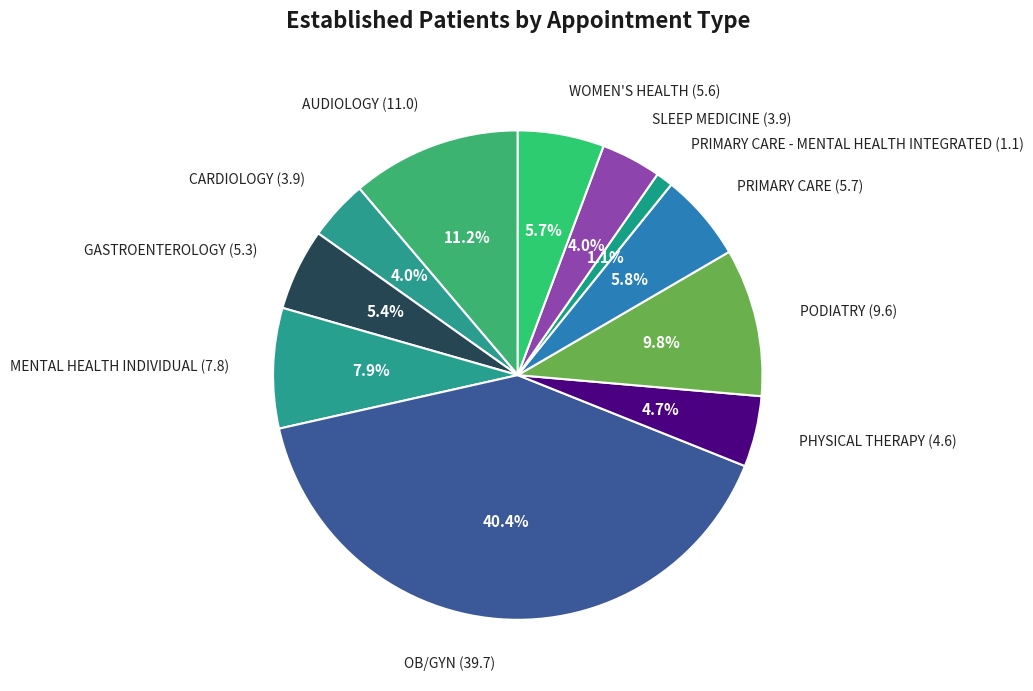

Count the number of slices in the pie.

11